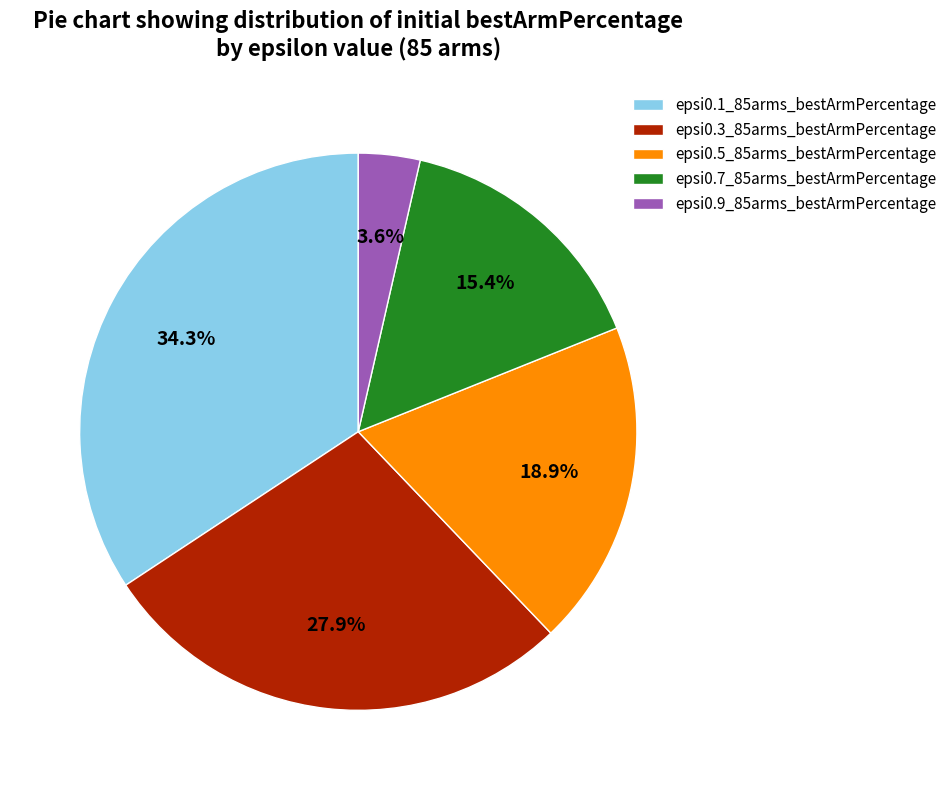

Rank the categories by value from highest to lowest.

epsi0.1_85arms_bestArmPercentage, epsi0.3_85arms_bestArmPercentage, epsi0.5_85arms_bestArmPercentage, epsi0.7_85arms_bestArmPercentage, epsi0.9_85arms_bestArmPercentage